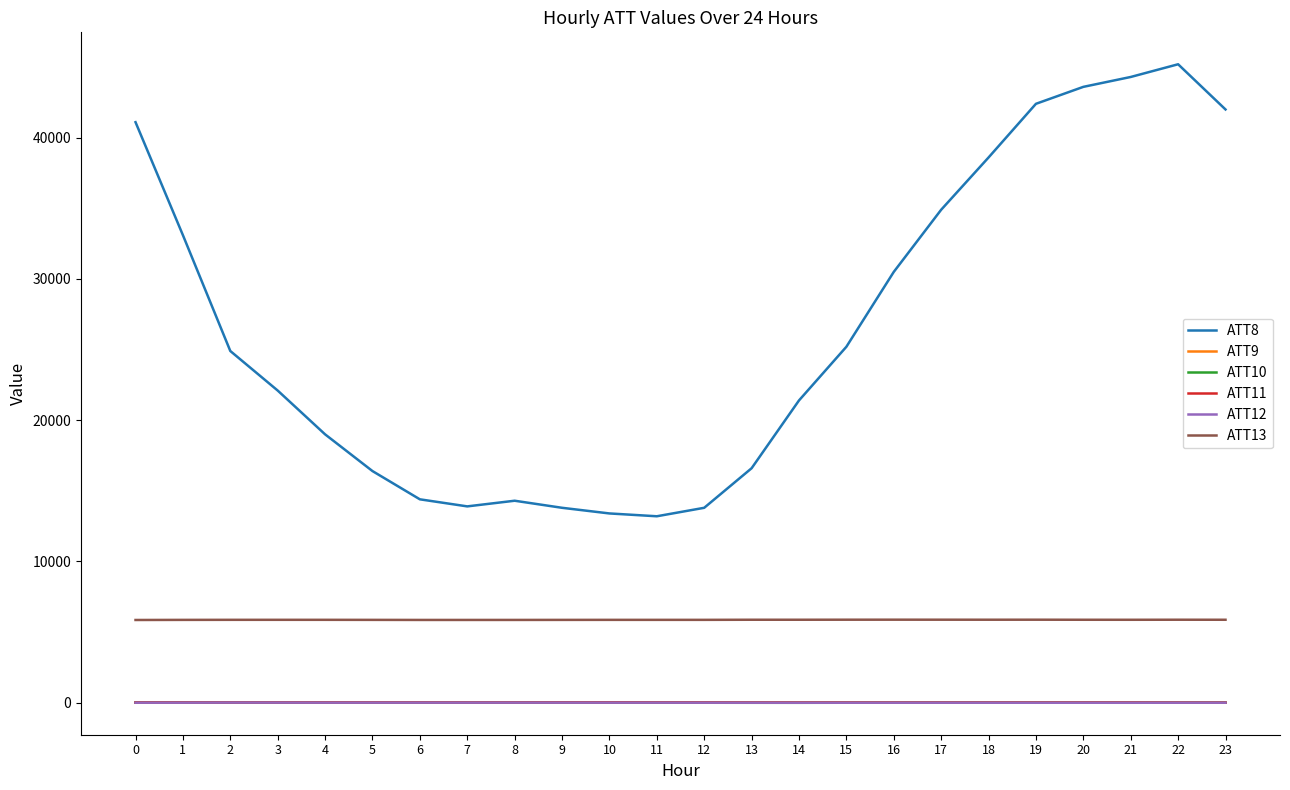

The ATT8 series shows 22100.0 at 3. True or false?

True